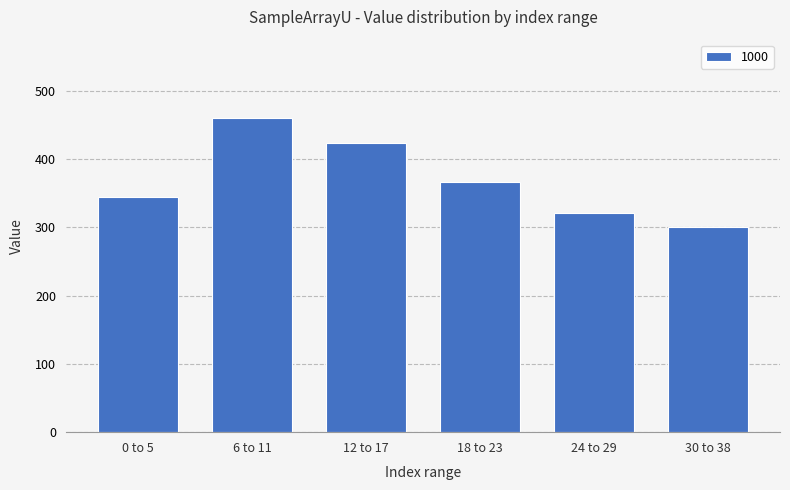

What is the maximum value shown in the chart?

460